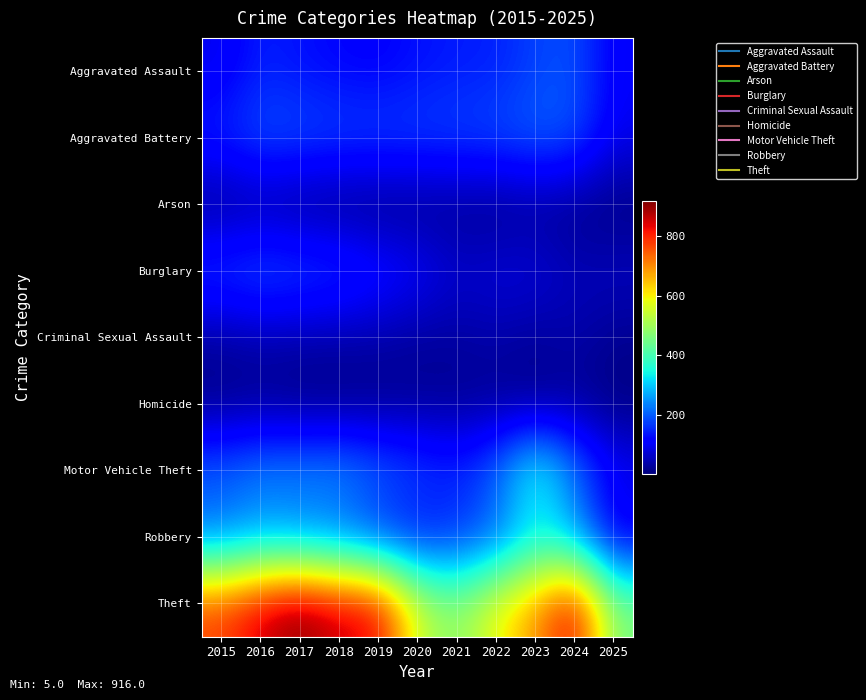

List the series in order of their peak value, highest first.

Theft, Motor Vehicle Theft, Robbery, Aggravated Battery, Burglary, Aggravated Assault, Criminal Sexual Assault, Arson, Homicide